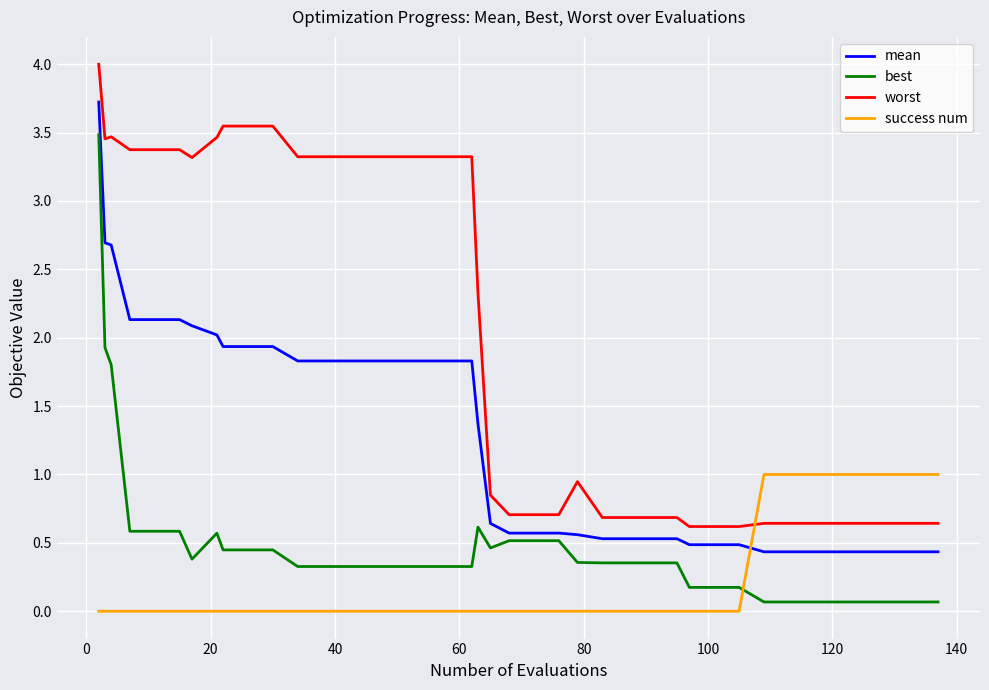

Rank the series by their average value, from lowest to highest.

success num, best, mean, worst